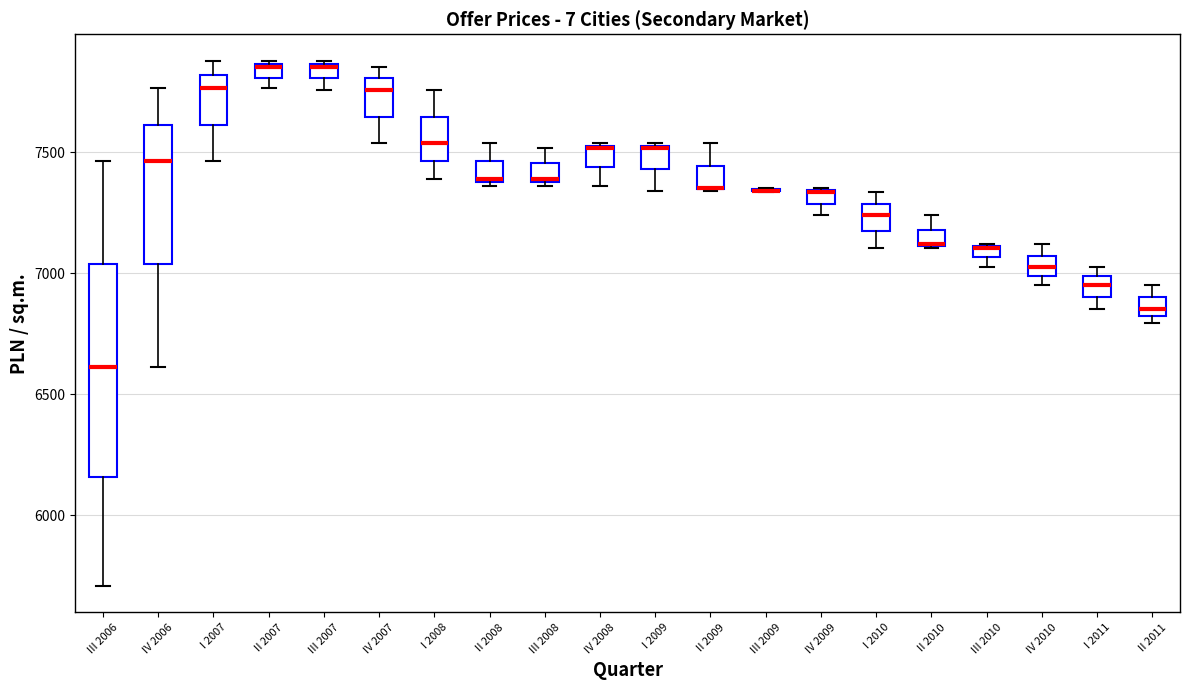

Where does the upper whisker of the box for III 2008 end on the y-axis? The values are not printed on the chart, so give them approximately, as read against the axis.

7500